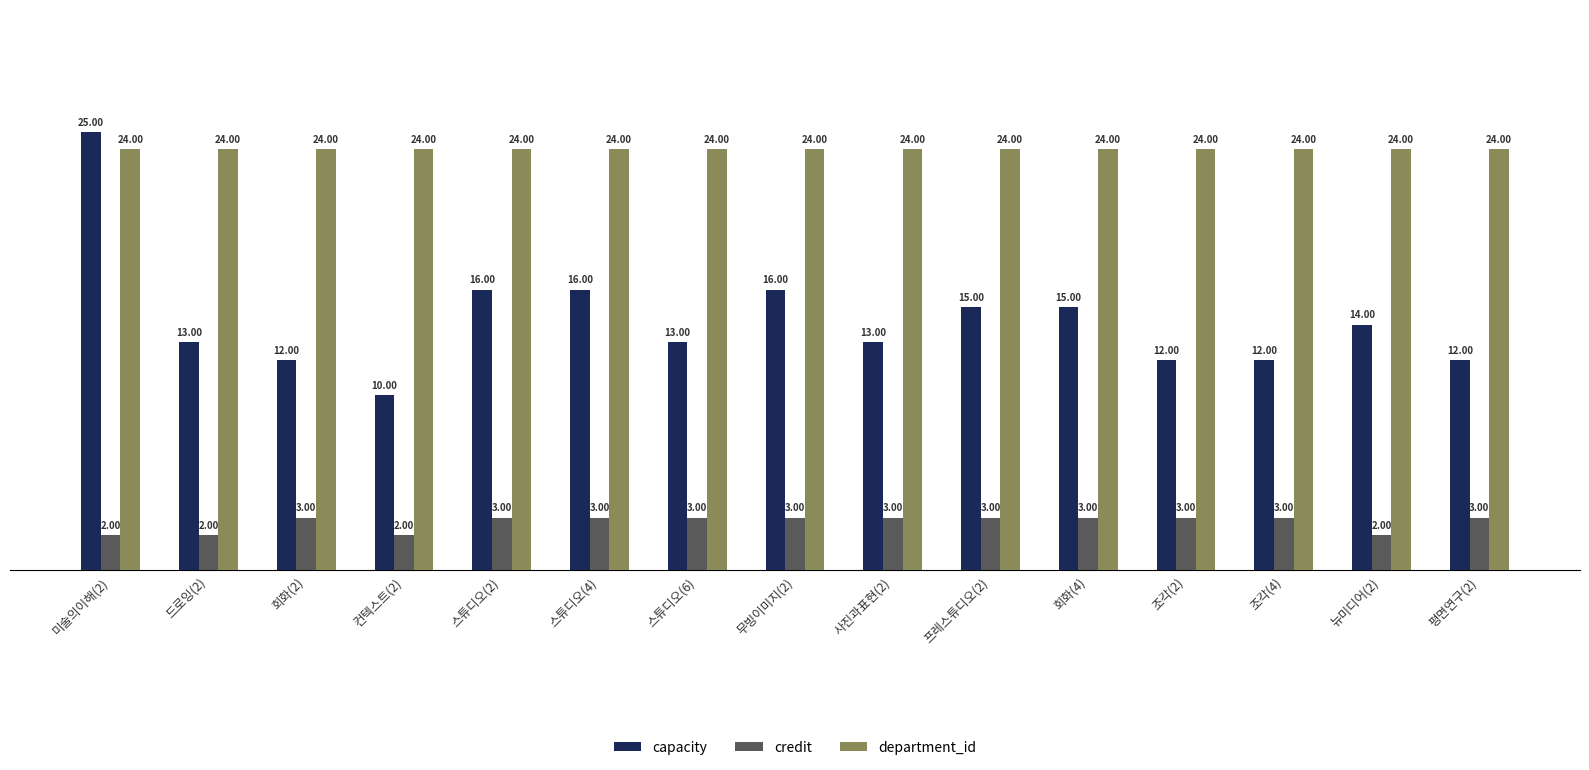

Which series has the largest range (max minus min)?

capacity